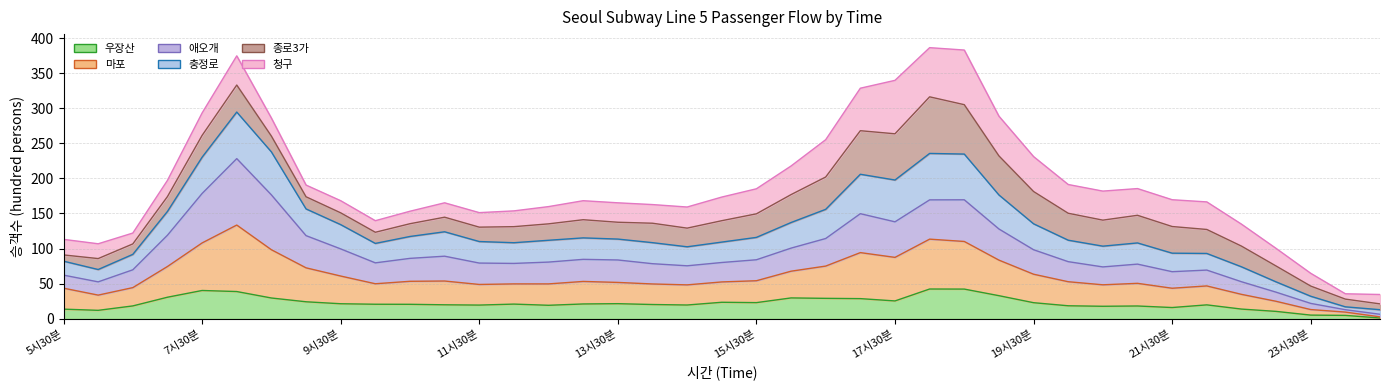

Is it true that 애오개 equals 210.0 at 19시00분?

False